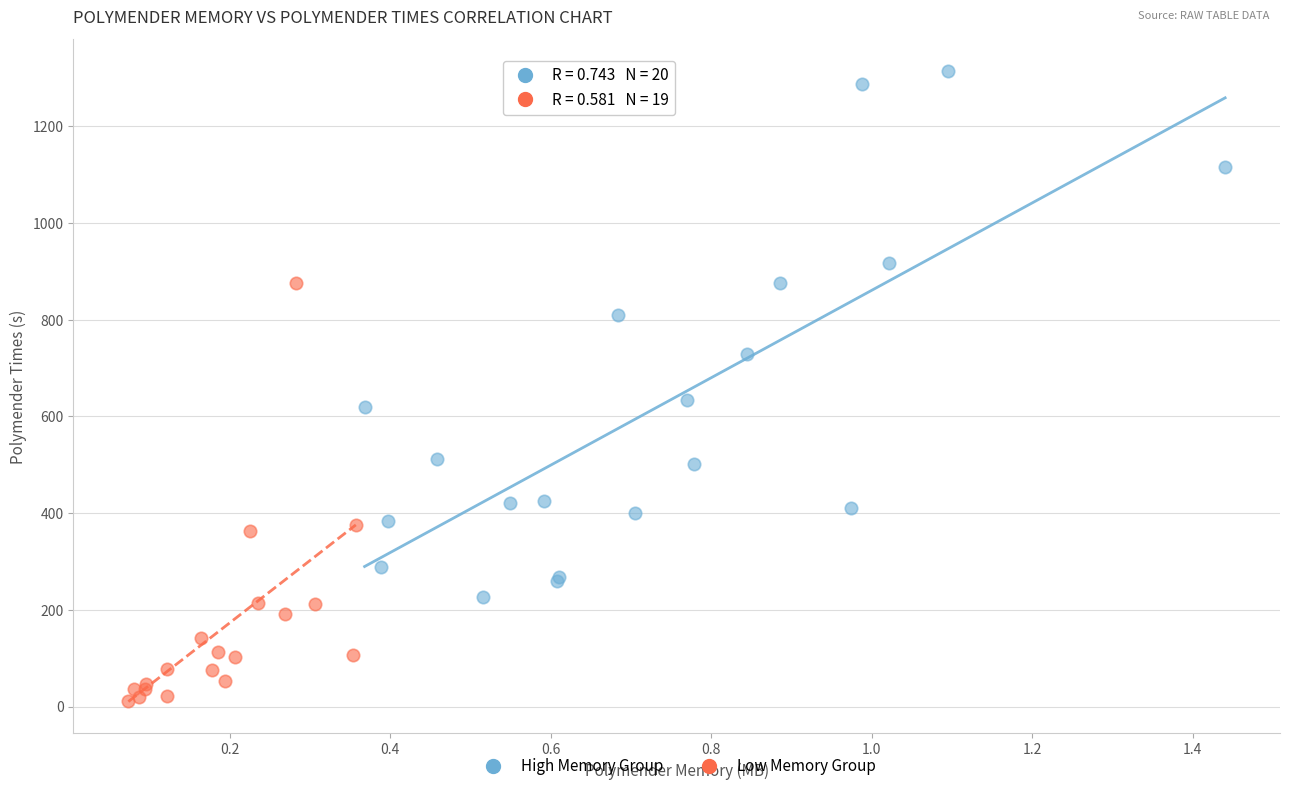

Which series reaches the minimum Y coordinate?

Low Memory Group